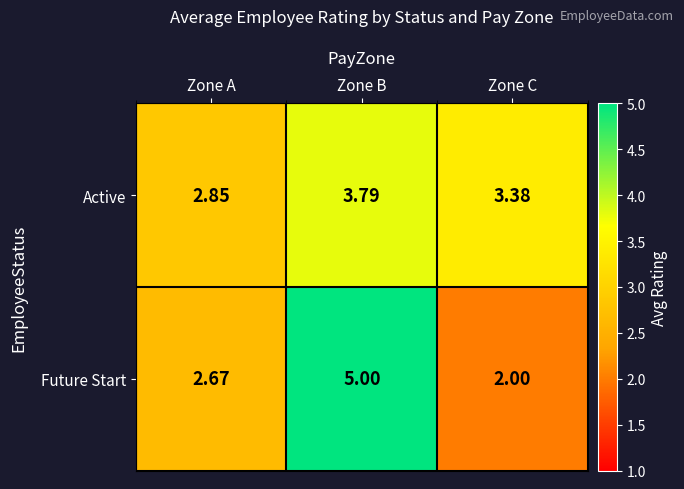

Which category has the highest value across all series?

Zone B